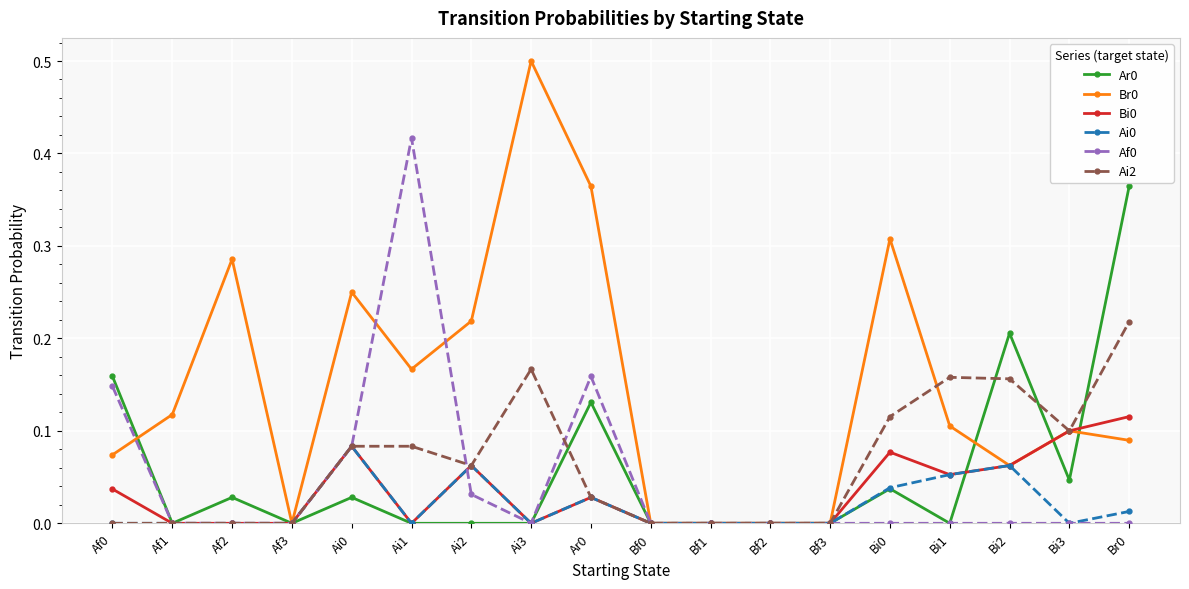

Which label corresponds to the largest value in the chart?

Ai3